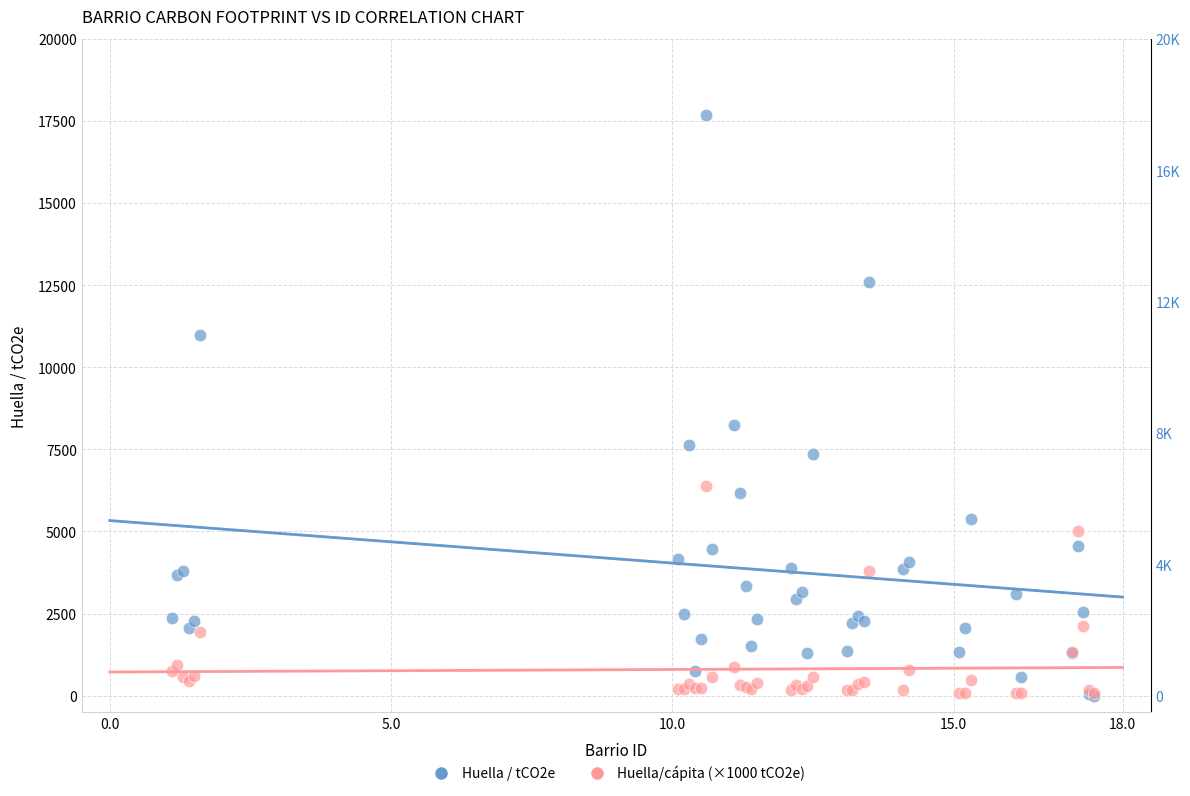

Across all series, what Y value is closest to 8842?

8242.0